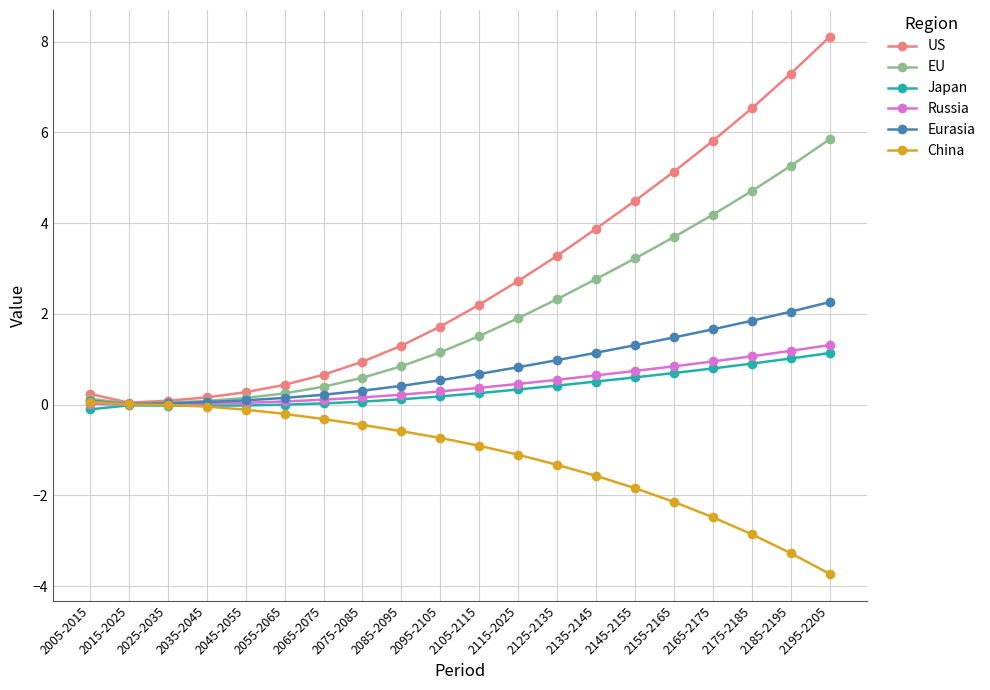

The value of Russia at 2195-2205 is 0.6. True or false?

False